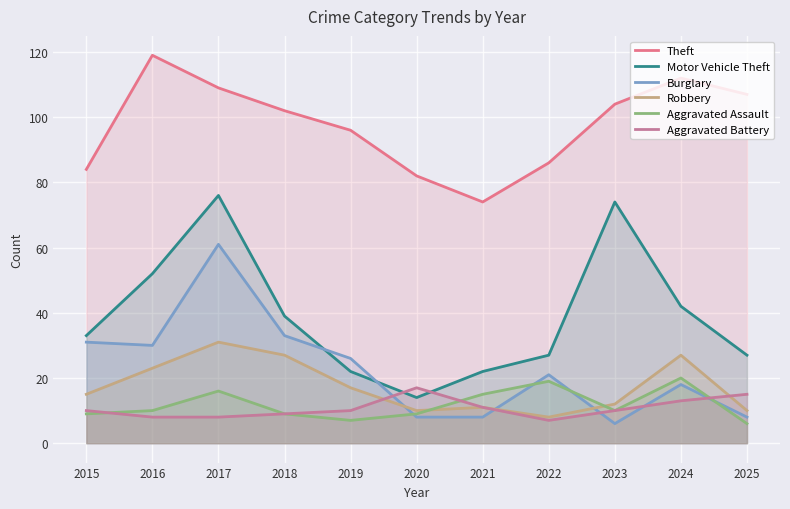

Reading right to left, list all the values displayed in this chart.

Theft: 107	112	104	86	74	82	96	102	109	119	84
Motor Vehicle Theft: 27	42	74	27	22	14	22	39	76	52	33
Burglary: 8	18	6	21	8	8	26	33	61	30	31
Robbery: 10	27	12	8	11	10	17	27	31	23	15
Aggravated Assault: 6	20	10	19	15	9	7	9	16	10	9
Aggravated Battery: 15	13	10	7	11	17	10	9	8	8	10